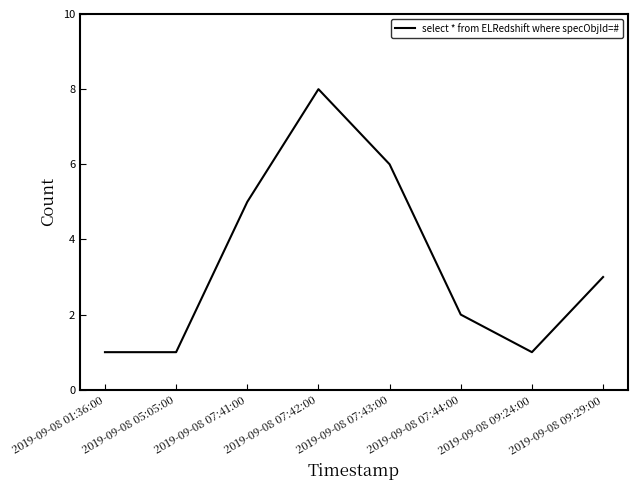

Reading left to right, transcribe all the data shown in this chart.

1	1	5	8	6	2	1	3